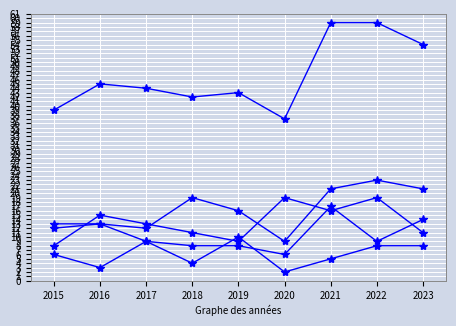

How many series are shown in this chart?

5